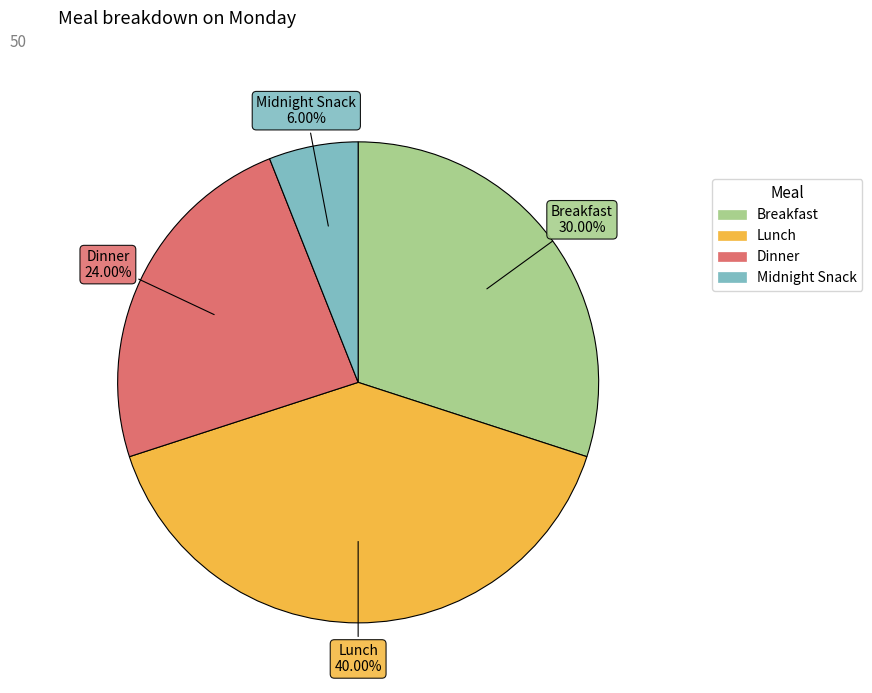

Combined, do Lunch and Midnight Snack account for over 50%?

No